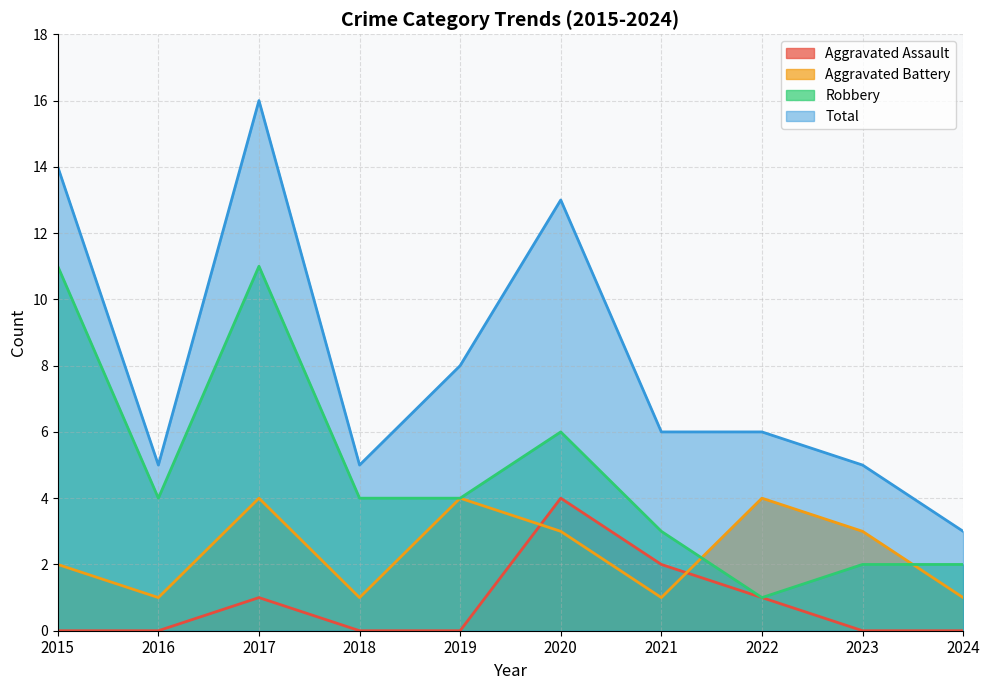

The value of Total at 2021 is 11. True or false?

False